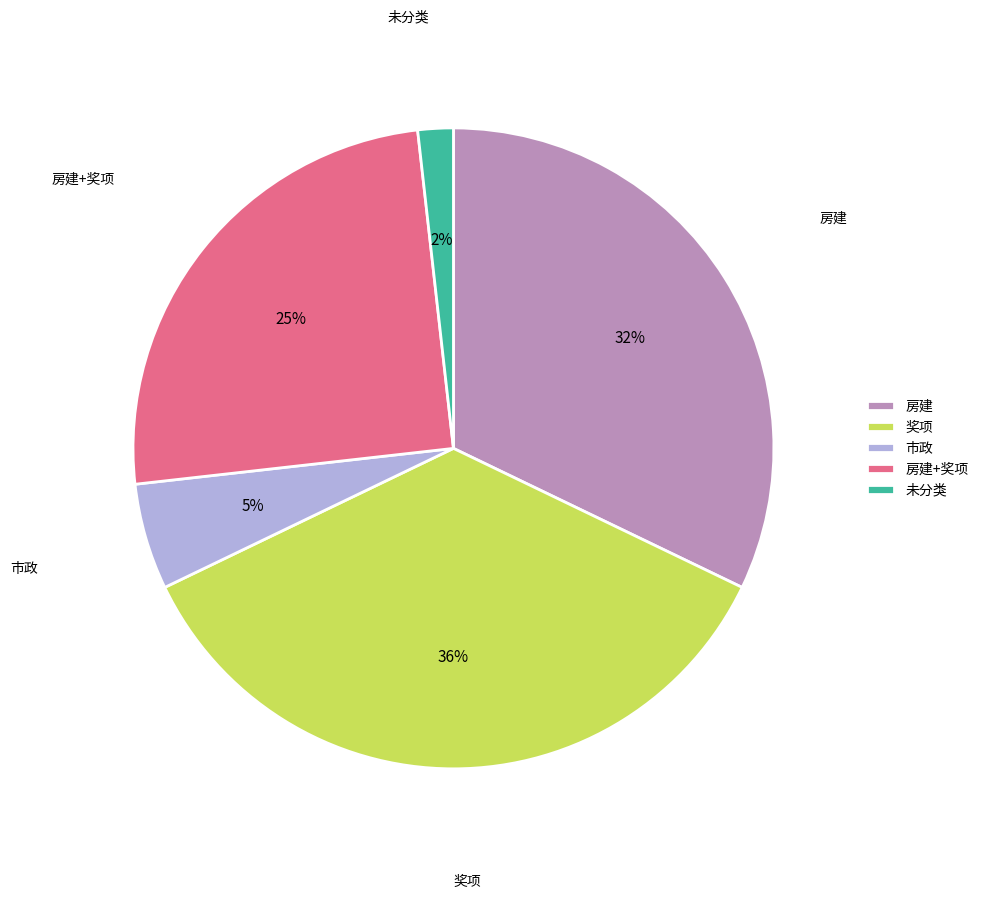

To the nearest percent, what is the combined percentage of 房建 and 奖项?

68%